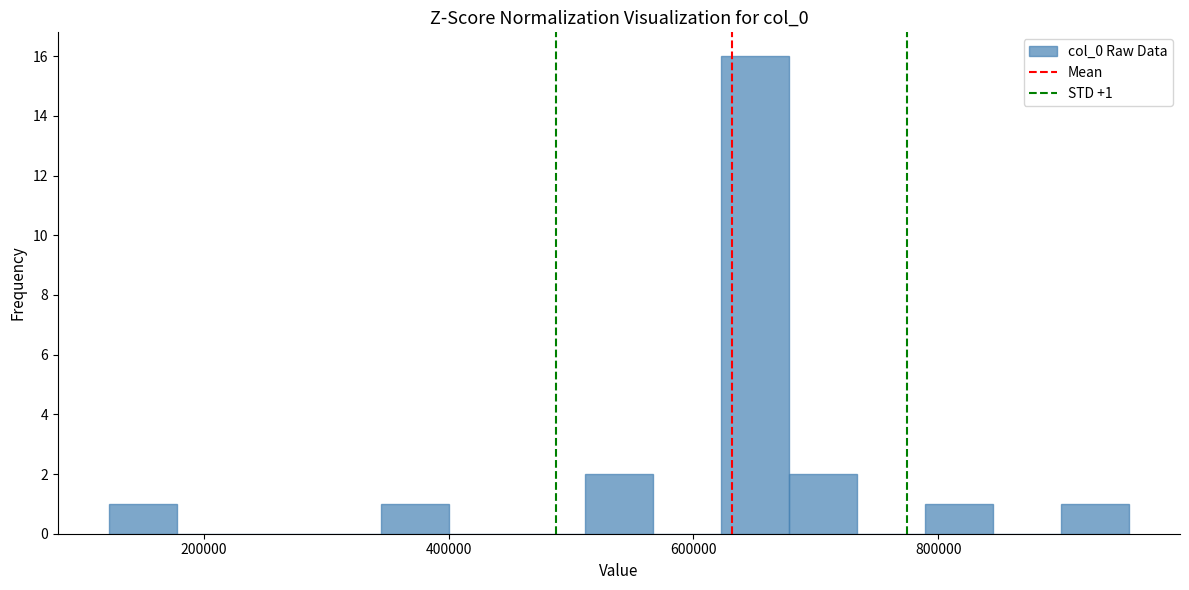

Around what value on the x-axis is the tallest bar? Give the approximate position of its centre, as read against the axis.

660000